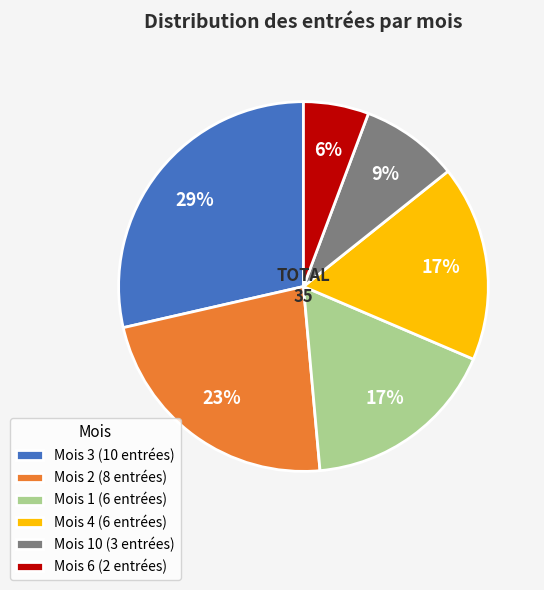

What is the smallest slice in the pie chart?

Mois 6 (2 entrées)